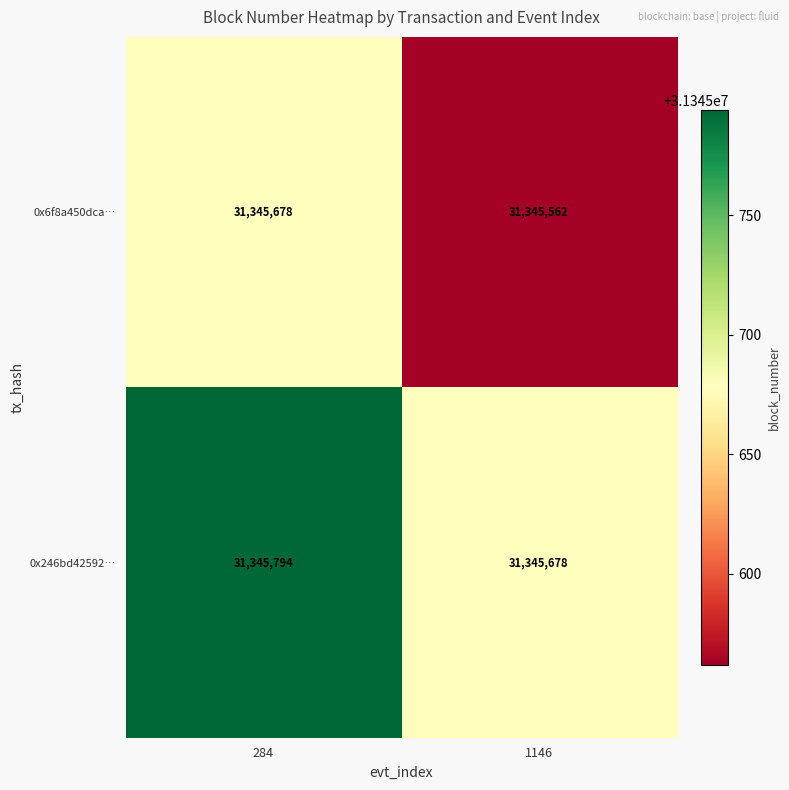

What is the difference between the 0x246bd42592… values at 1146 and 284?

116